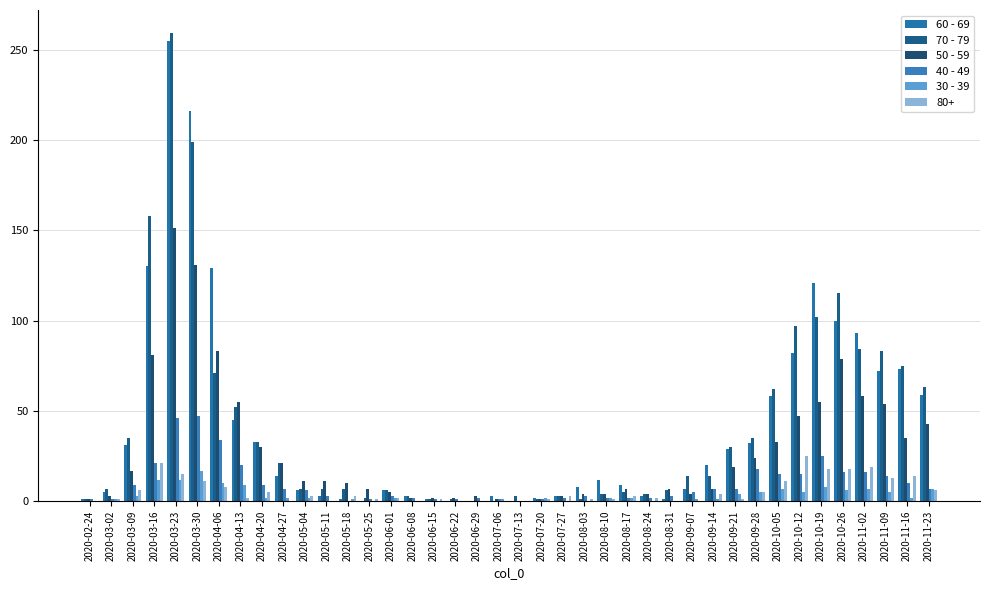

How many distinct data groups are displayed?

6